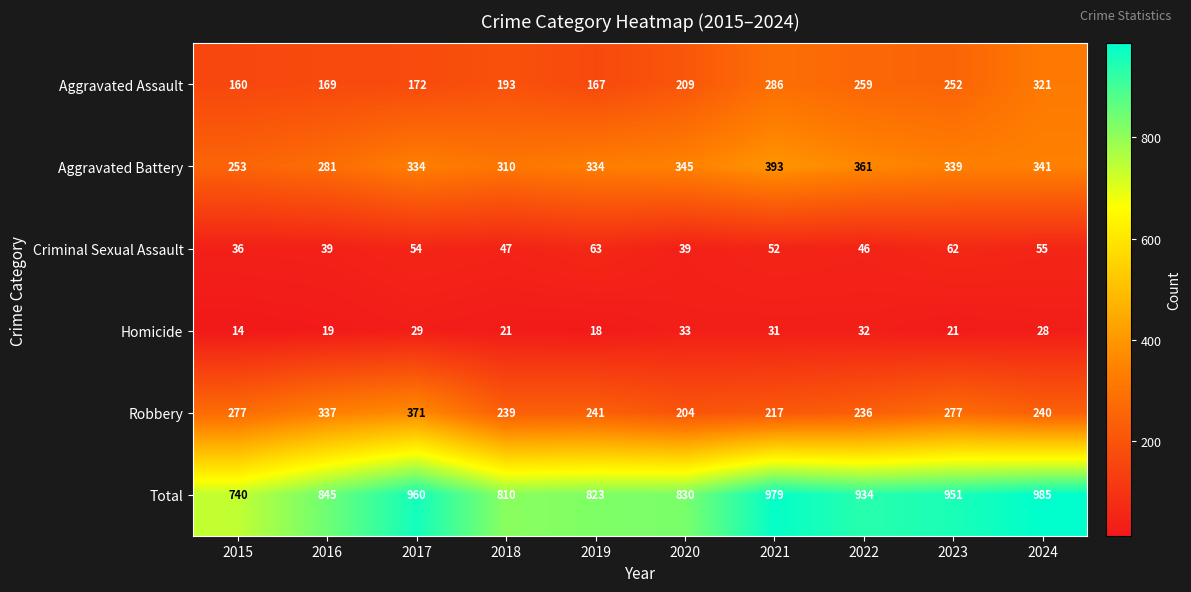

What is the total value across all series at 2019?

1646